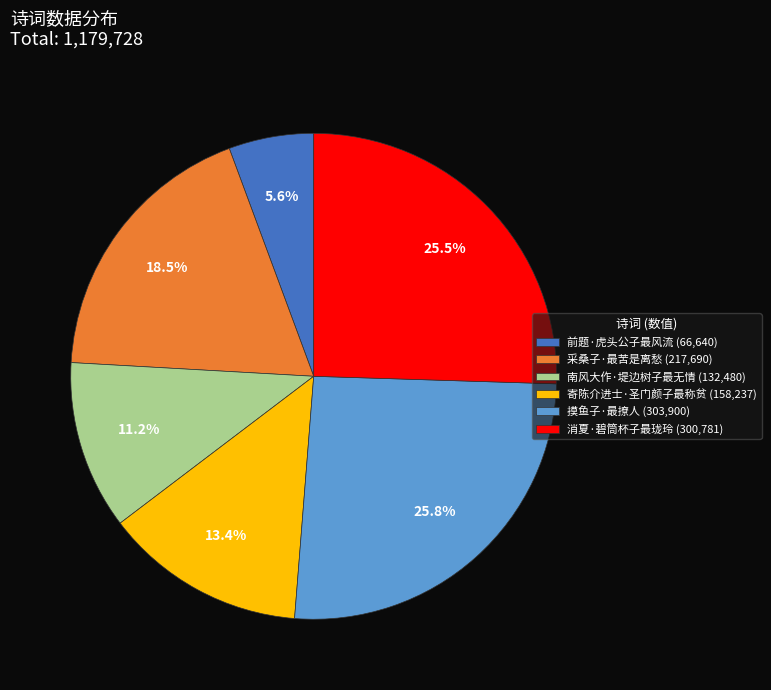

Combined, do 消夏·碧筒杯子最珑玲 (300,781) and 摸鱼子·最撩人 (303,900) account for over 50%?

Yes